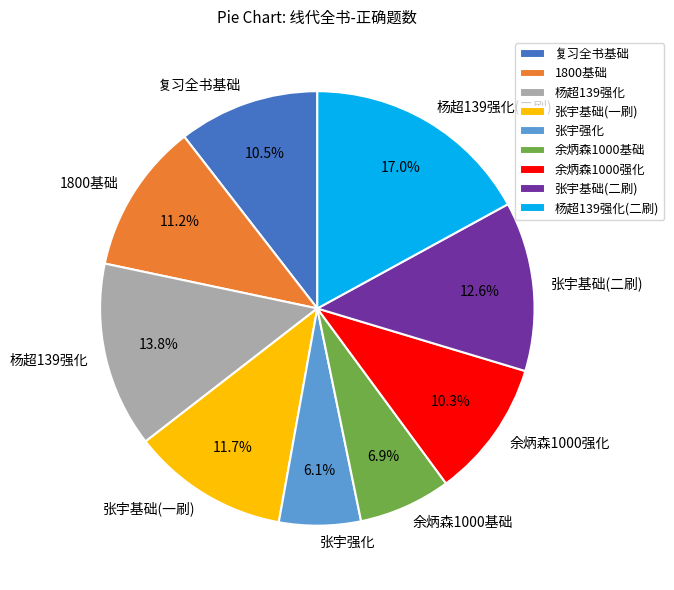

Is the sum of 张宇强化 and 张宇基础(二刷) greater than half?

No